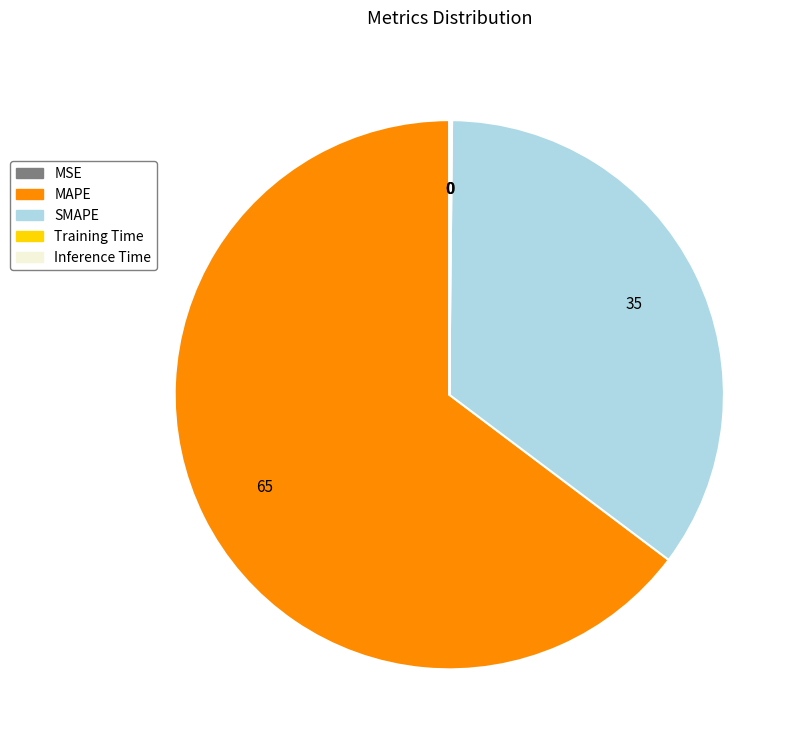

True or false: SMAPE accounts for 35% of the total.

True